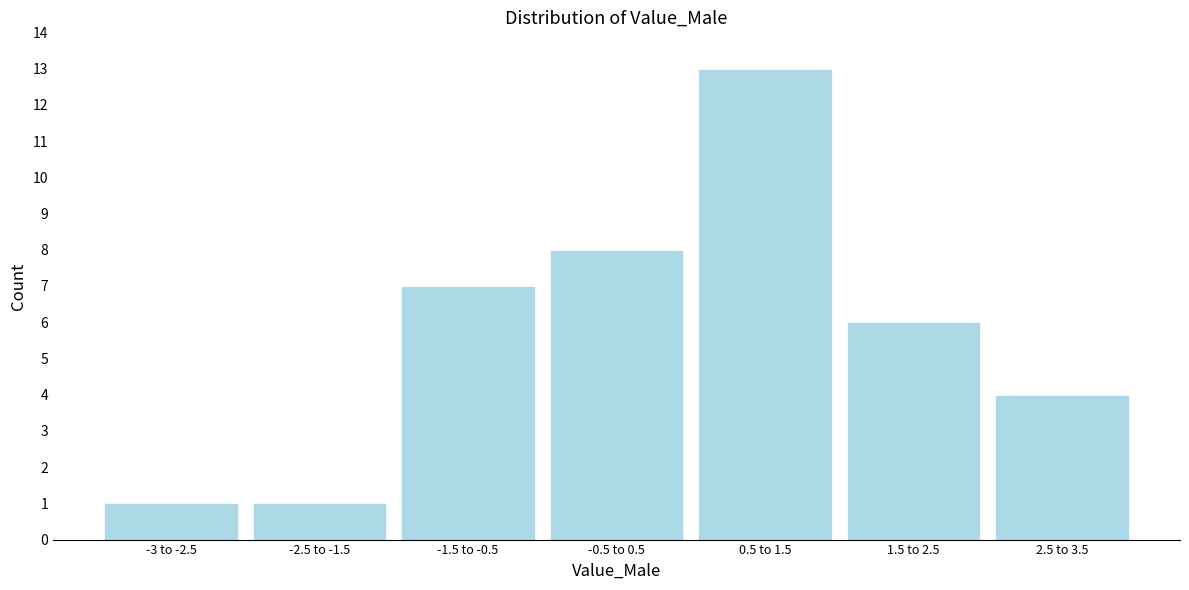

Reading right to left, transcribe all the data shown in this chart.

2.5 to 3.5=4	1.5 to 2.5=6	0.5 to 1.5=13	-0.5 to 0.5=8	-1.5 to -0.5=7	-2.5 to -1.5=1	-3 to -2.5=1